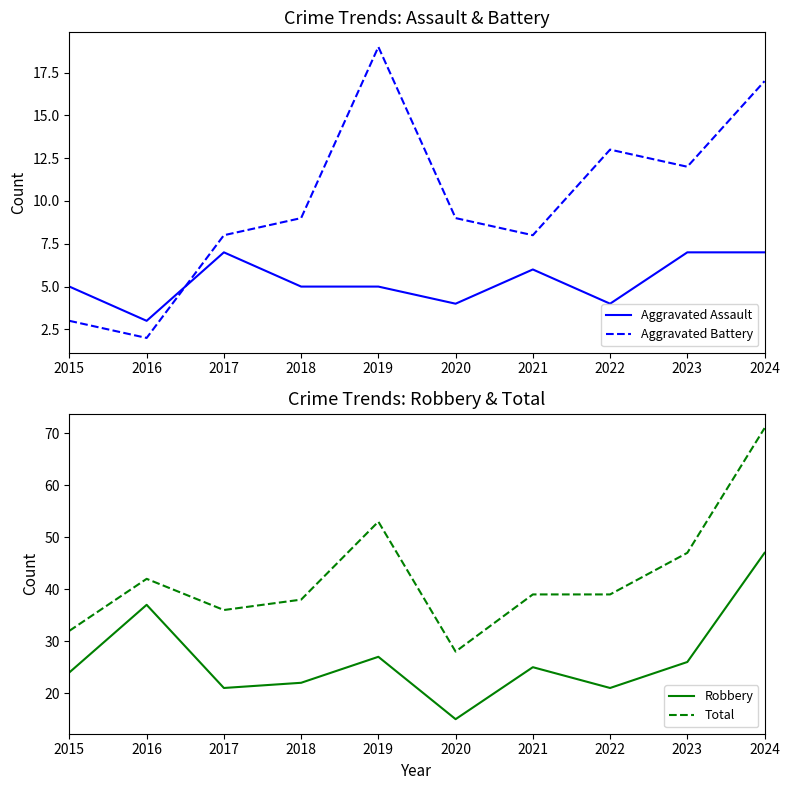

Which has a higher value, 2024 or 2019?

2024